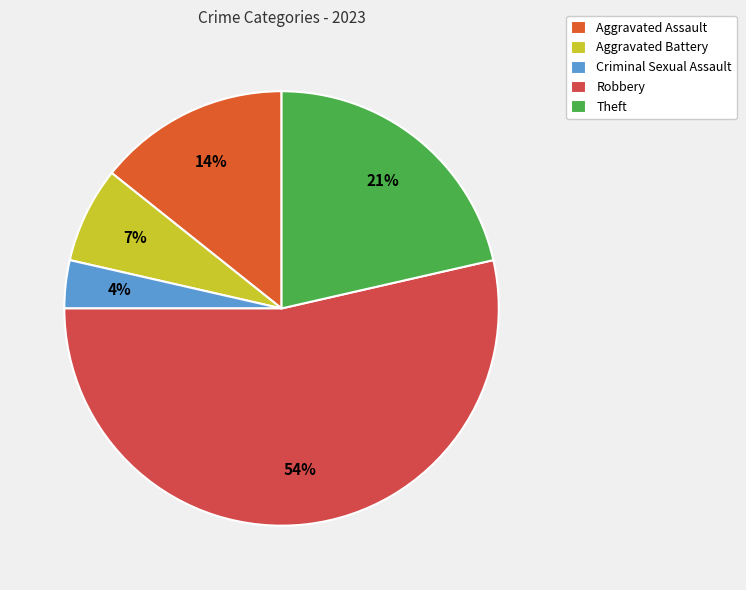

How many segments does this pie chart have?

5